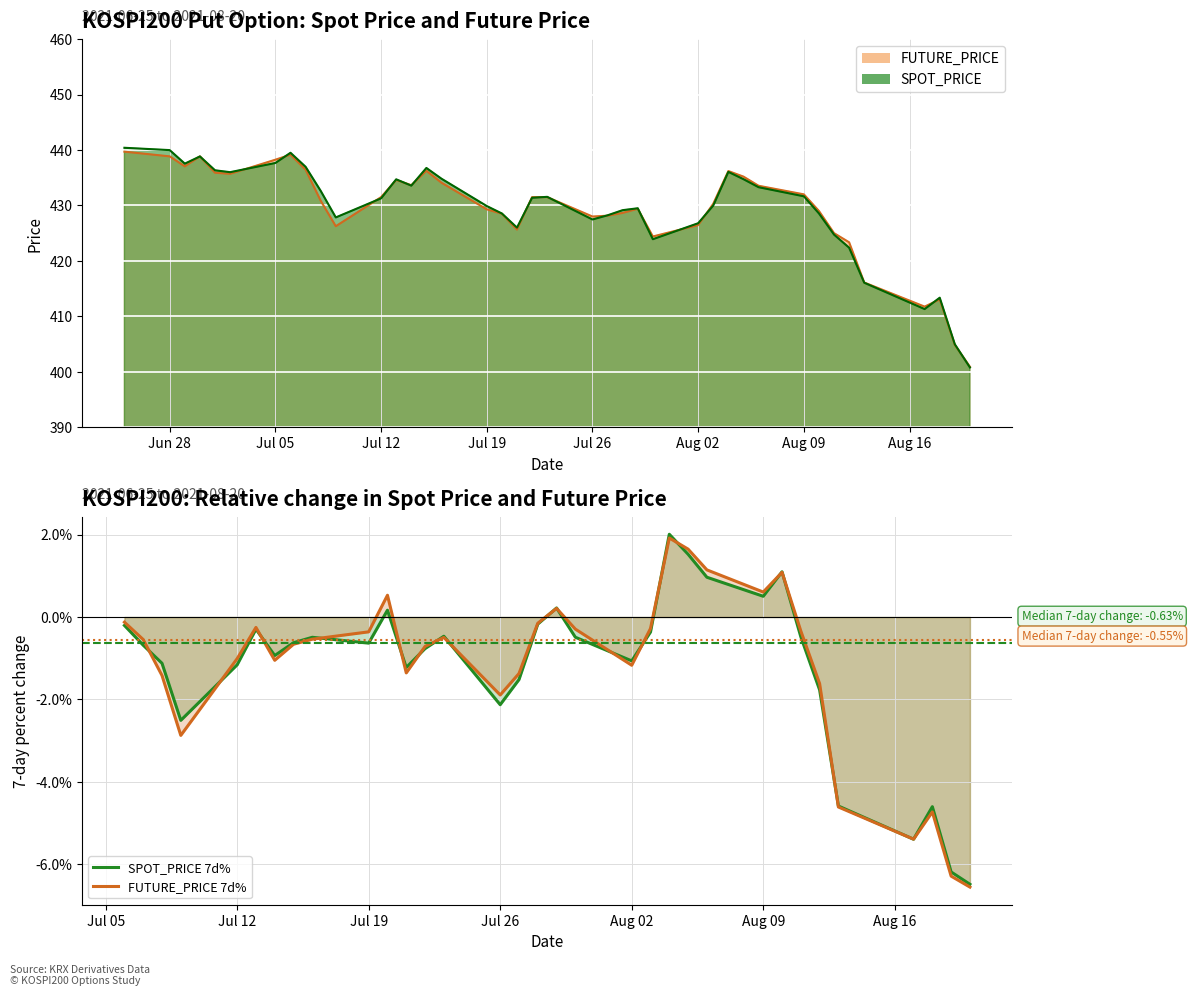

What is the smallest value displayed?

-6.6